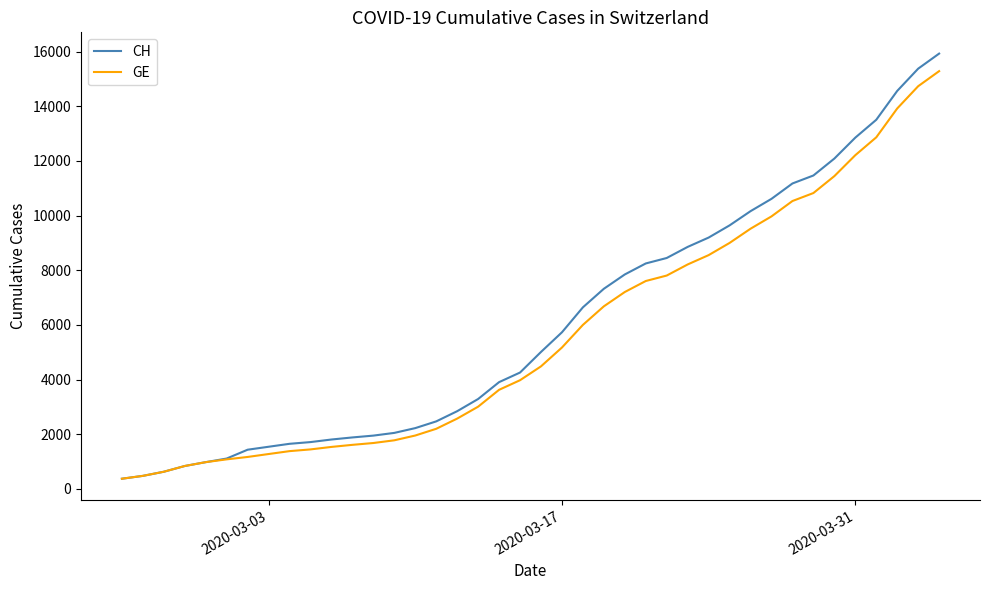

What is the highest value of the GE series?

15284